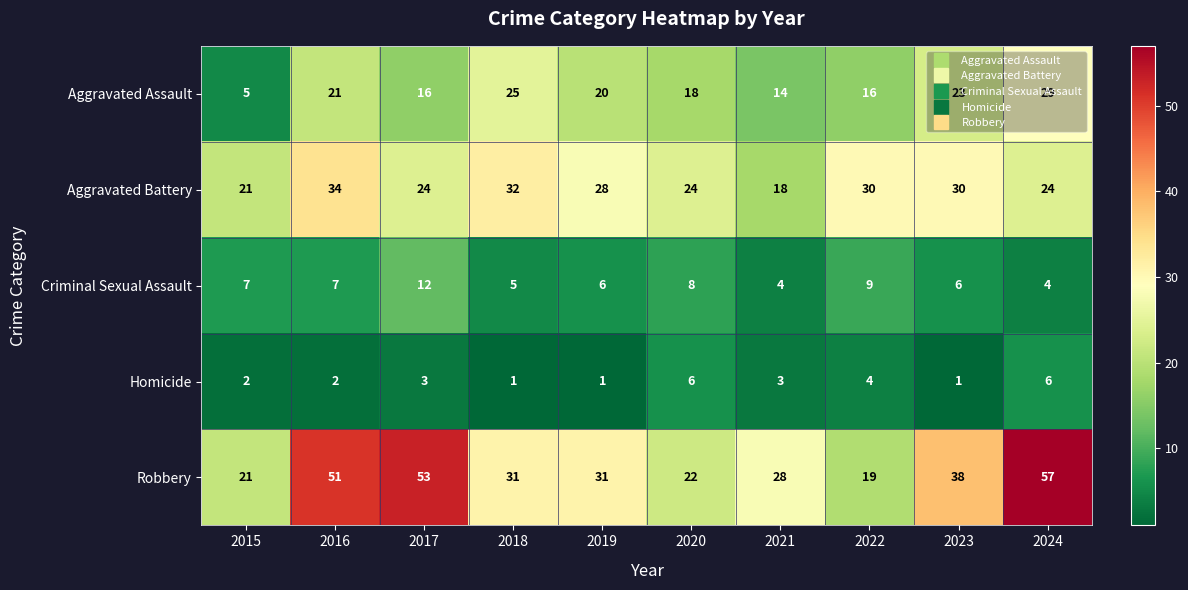

Count the number of categories in the chart.

10